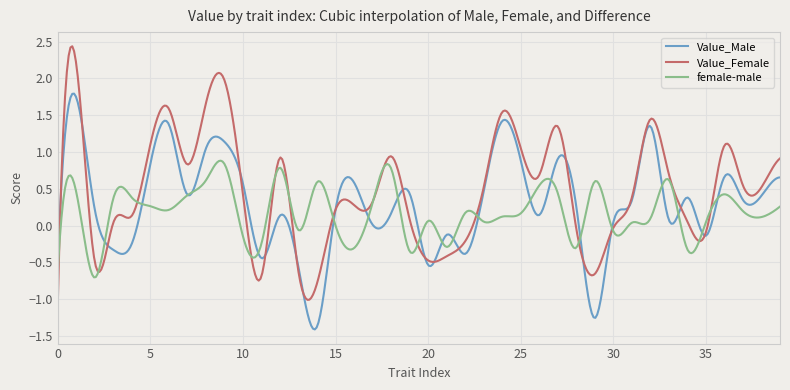

Rank the series by their maximum value, from lowest to highest.

female-male, Value_Male, Value_Female